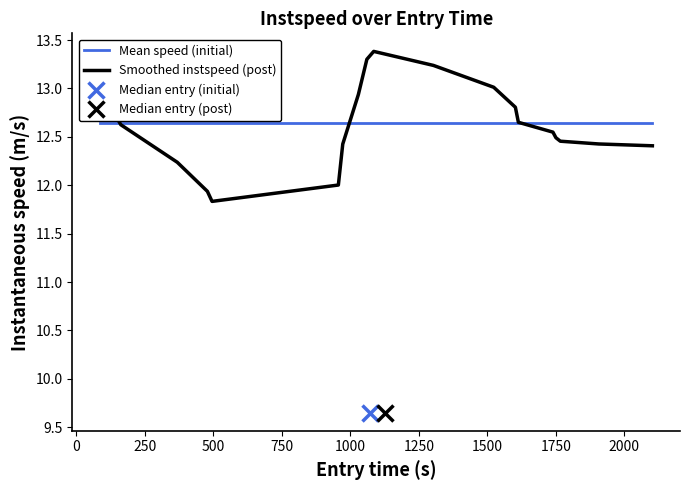

Is this an area chart (filled region under the line)?

No